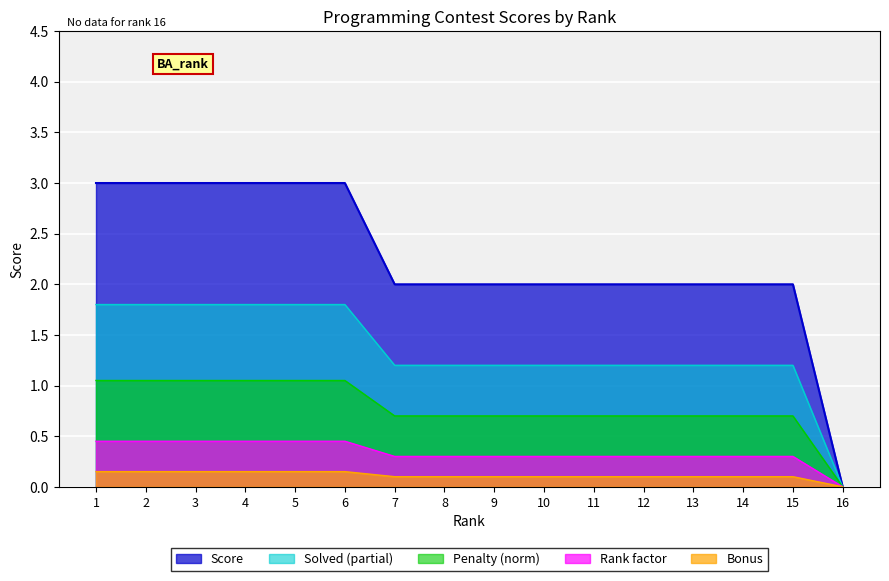

Is it true that the value at 5 is 1.8?

False